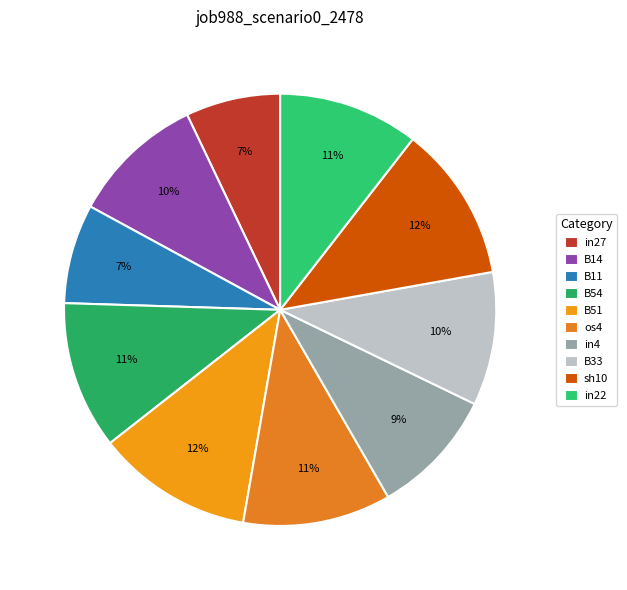

How many slices are in this pie chart?

10